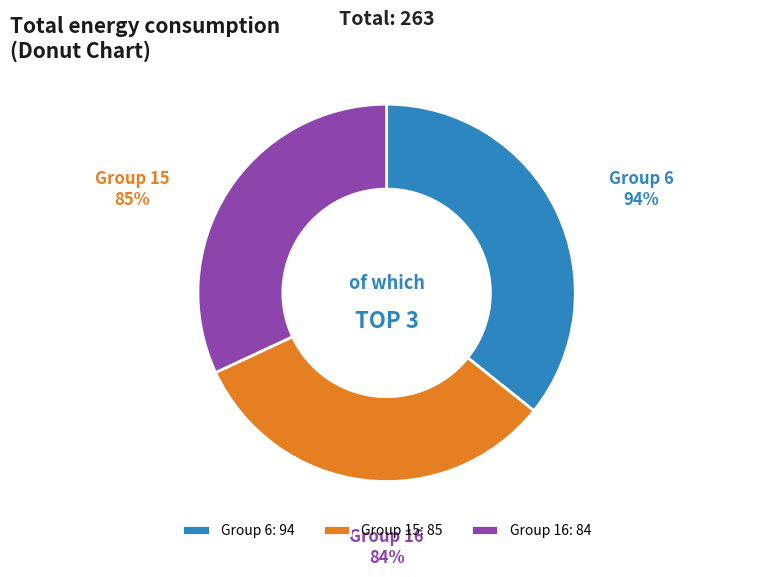

Combined, what portion of the pie is 15 and 6?

68.1%